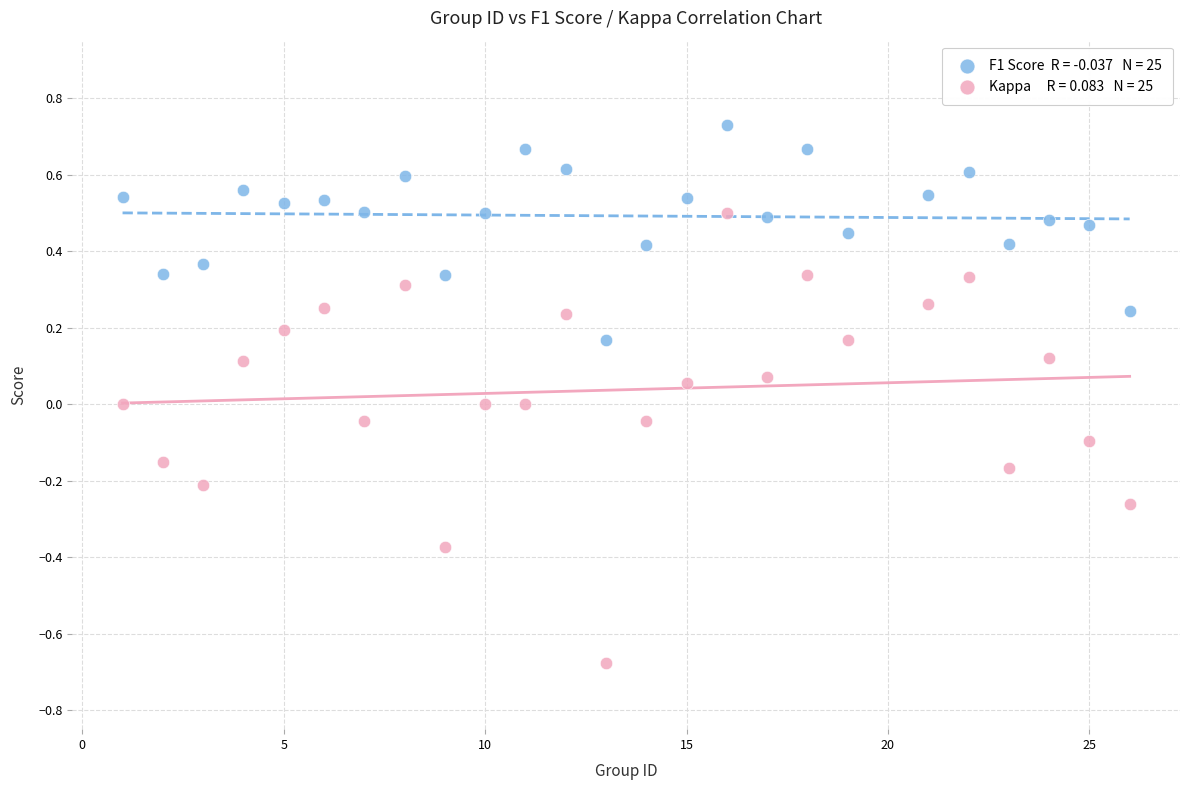

Across all data points, what is the range of Y values (max minus min)?

1.4